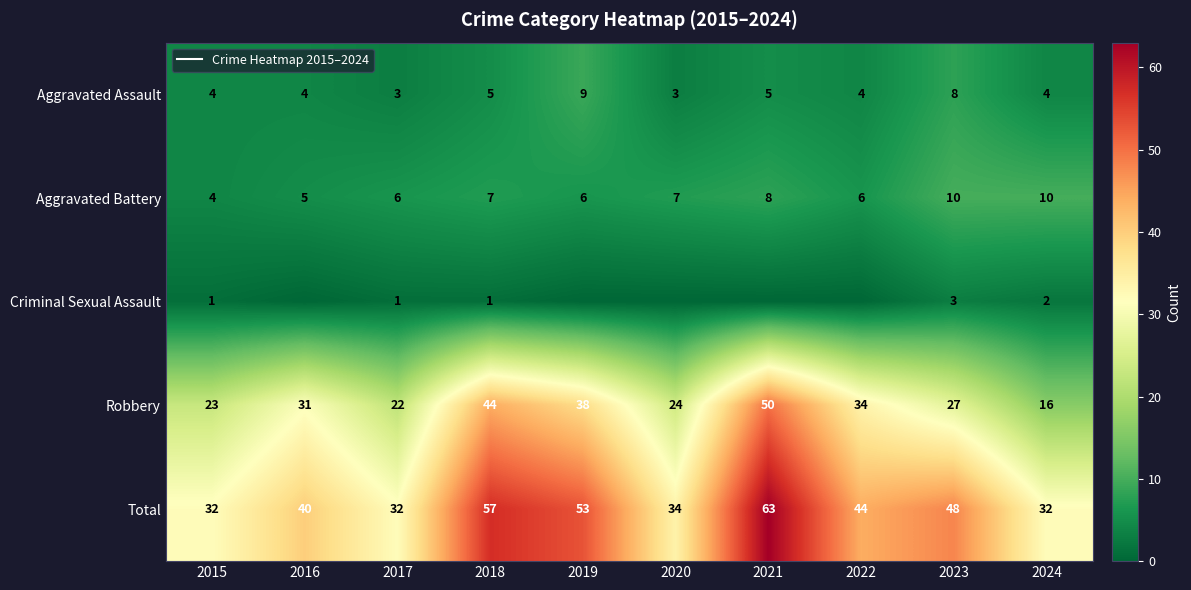

At which label does Aggravated Battery first exceed 7?

2021